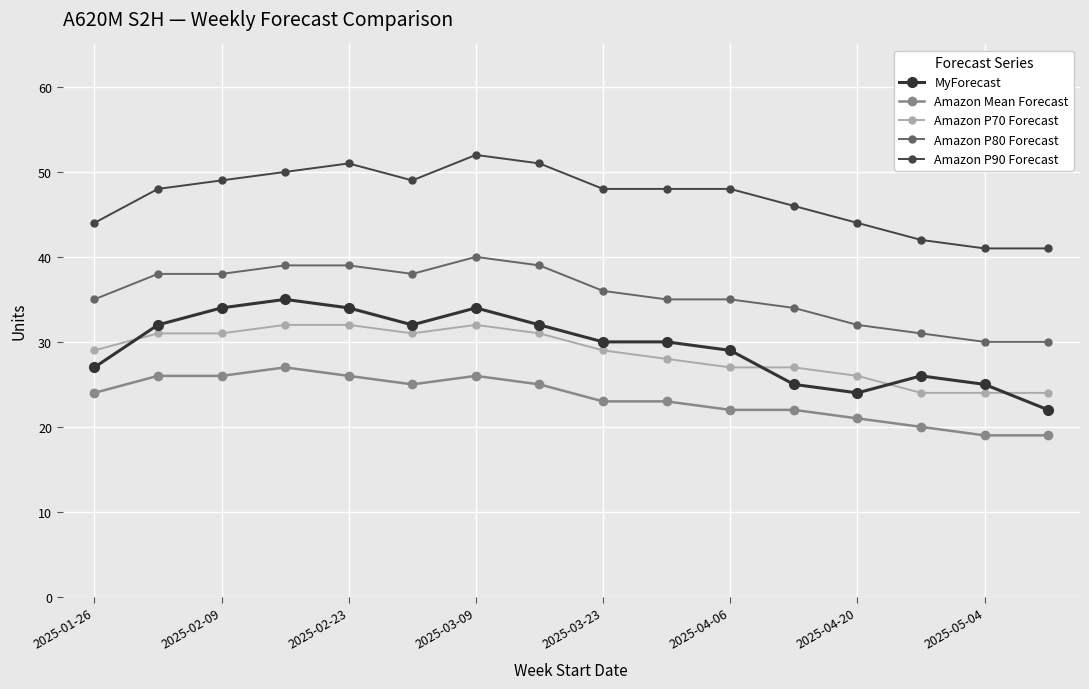

True or false: Amazon P90 Forecast and MyForecast cross at least once.

False